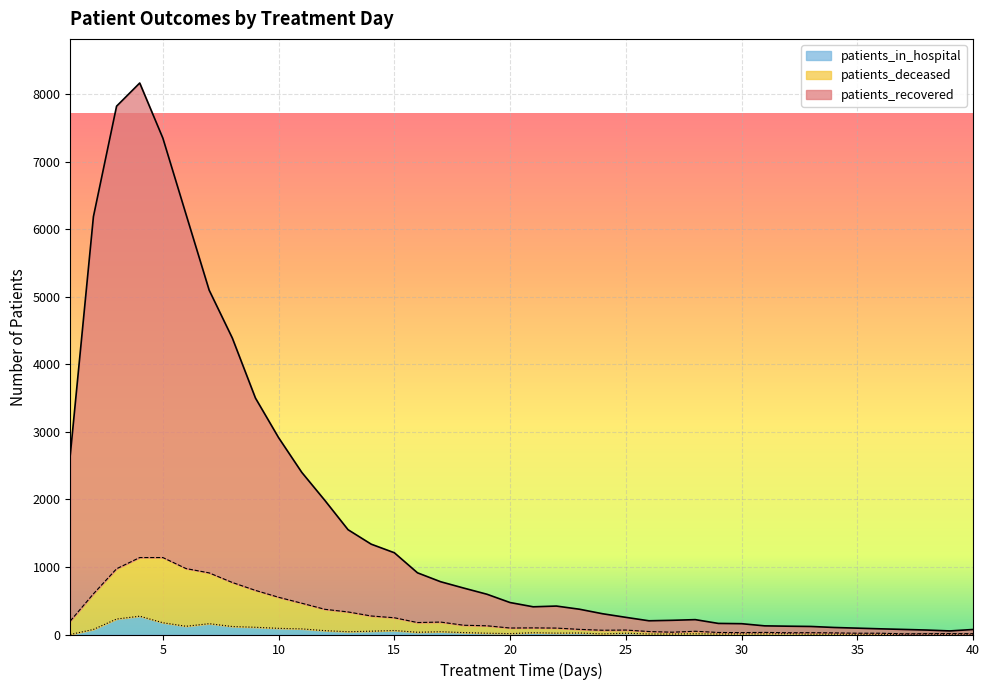

Between 1 and 4, which series saw the biggest shift?

patients_recovered